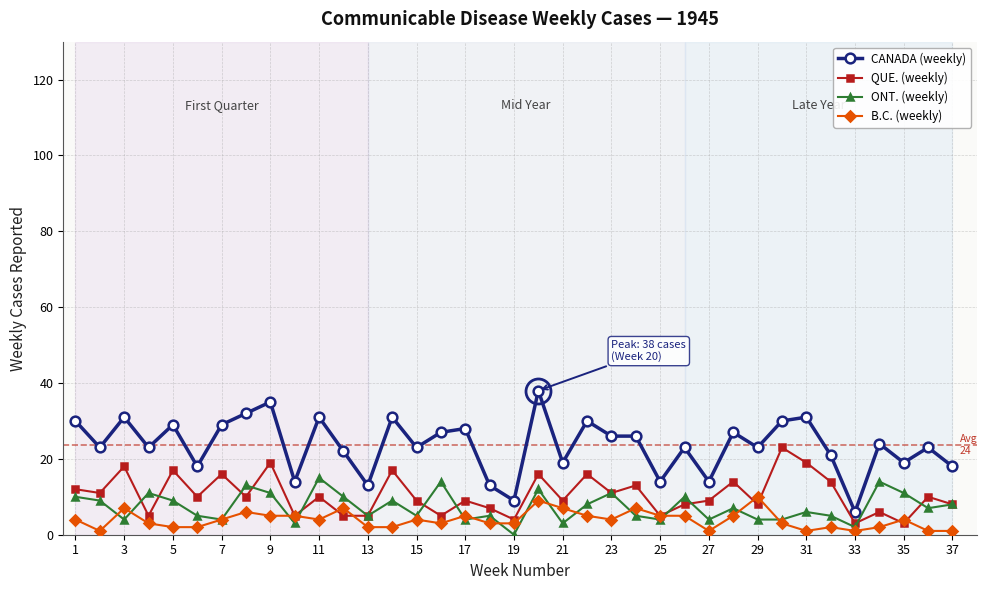

True or false: CANADA (weekly) and B.C. (weekly) cross at least once.

False